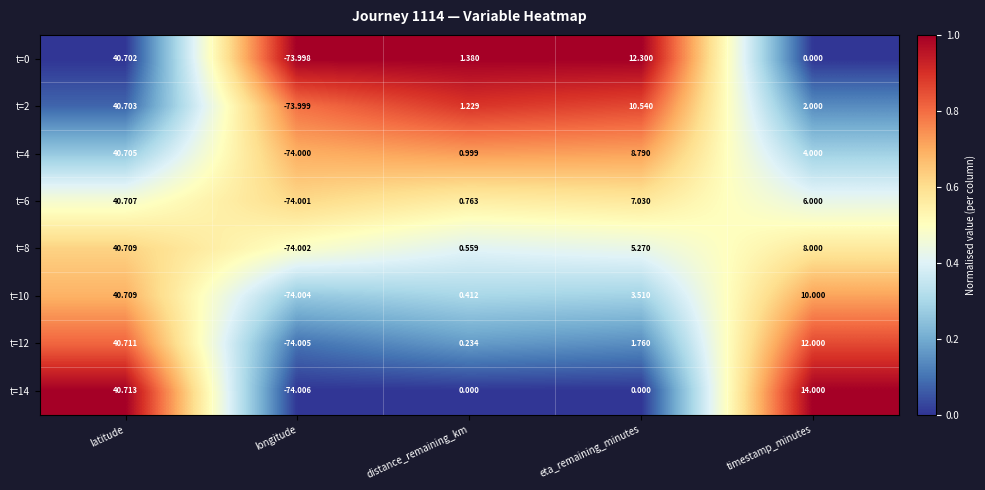

At which category does the chart reach its peak across all series?

latitude